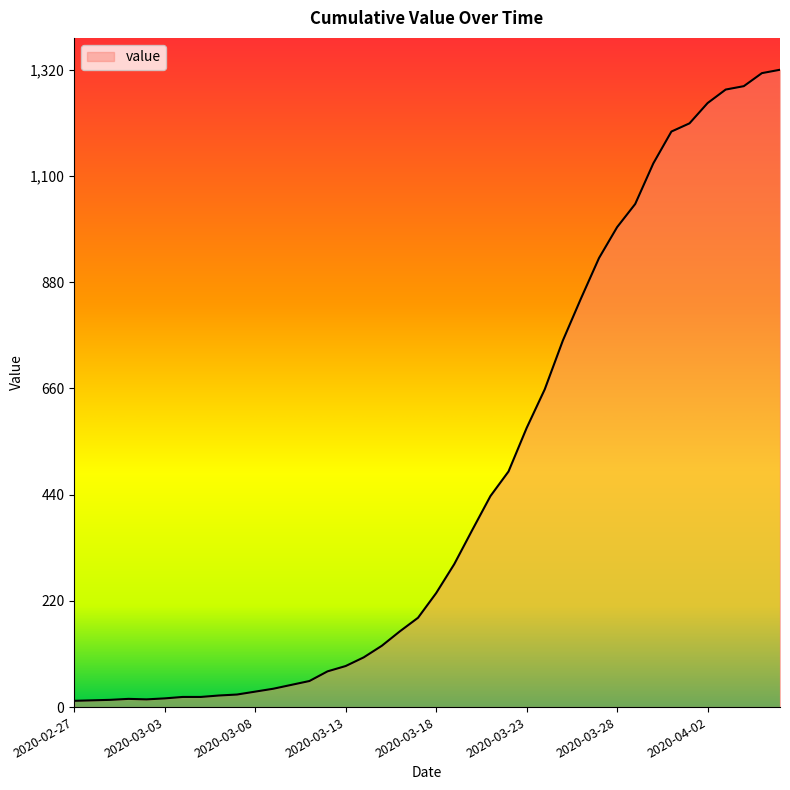

What is the smallest value displayed?

13